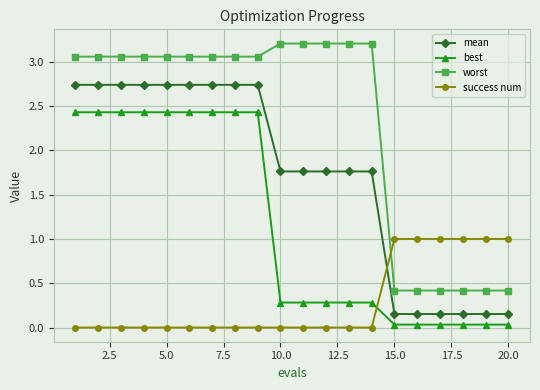

Rank the series by their maximum value, from lowest to highest.

success num, best, mean, worst